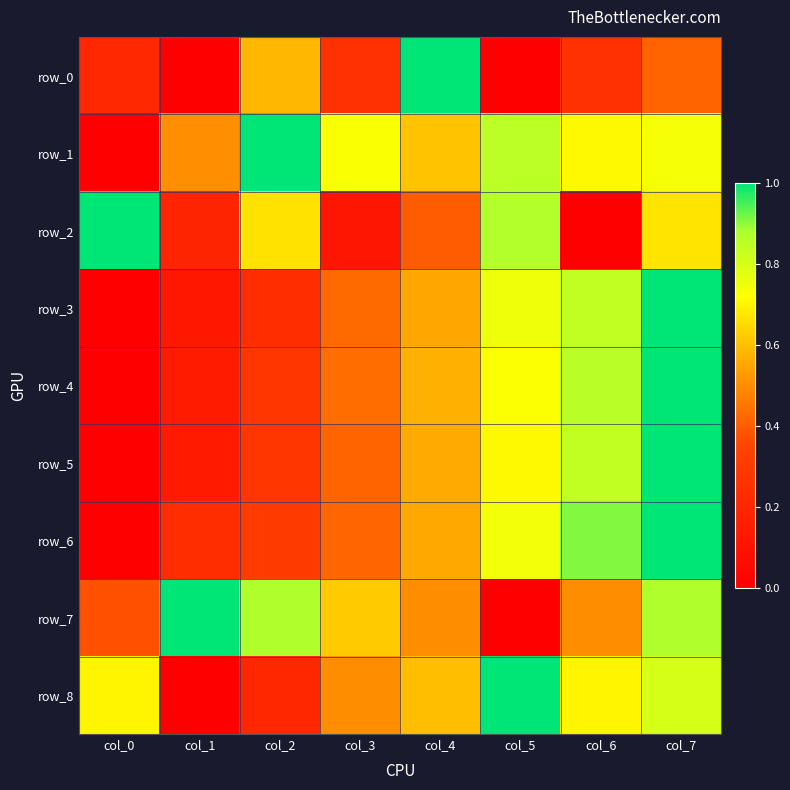

What is the difference between the row_4 values at col_1 and col_4?

0.4